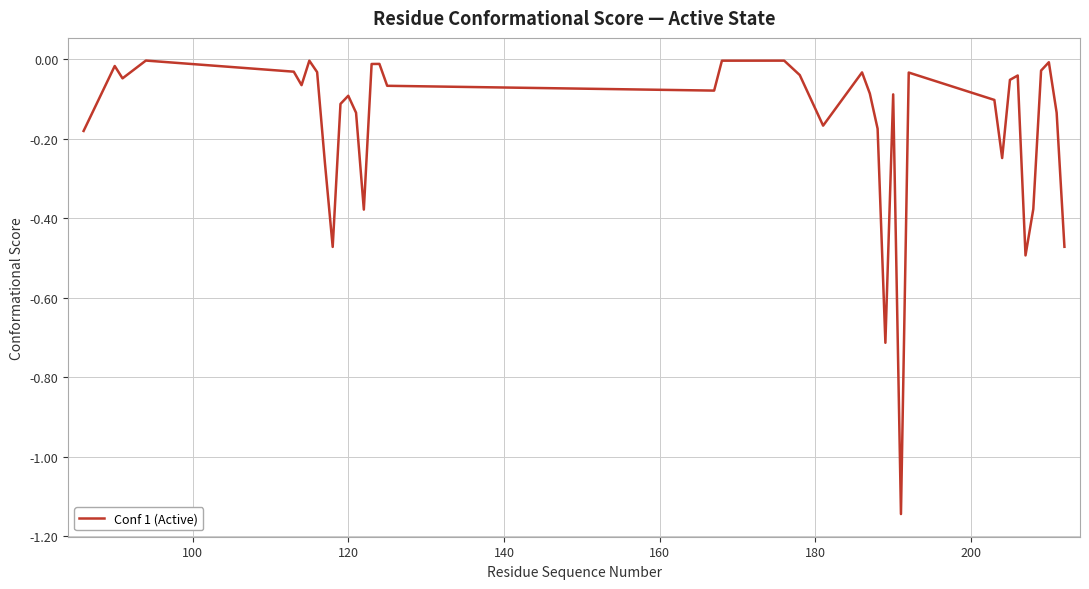

What is the difference between the maximum and minimum values?

1.1